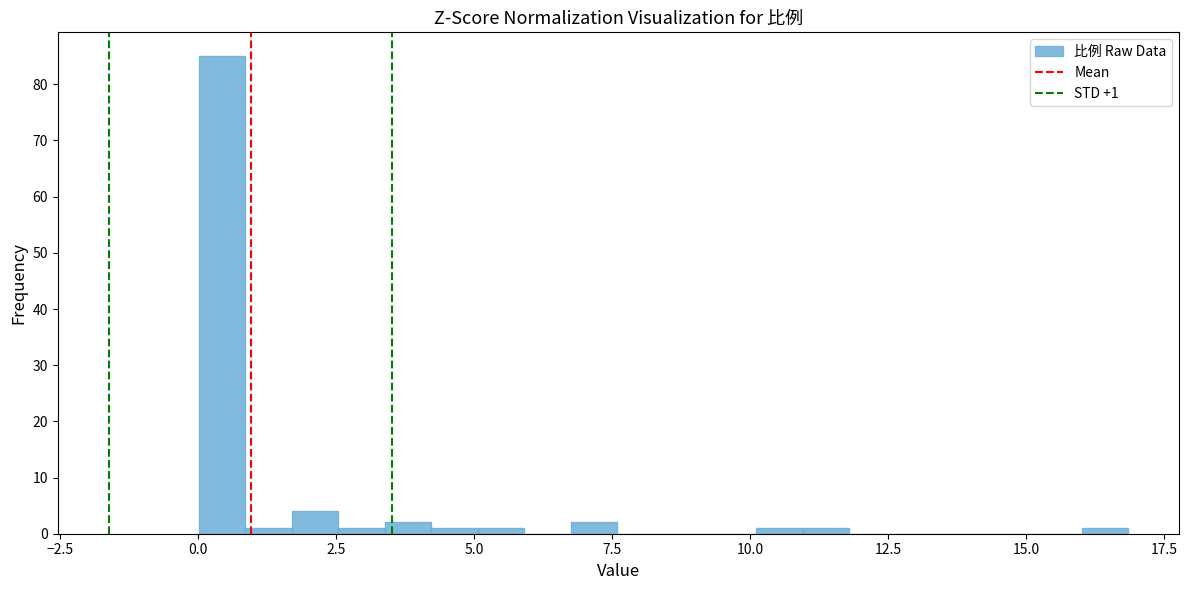

Around what value on the x-axis is the tallest bar? Give the approximate position of its centre, as read against the axis.

0.5